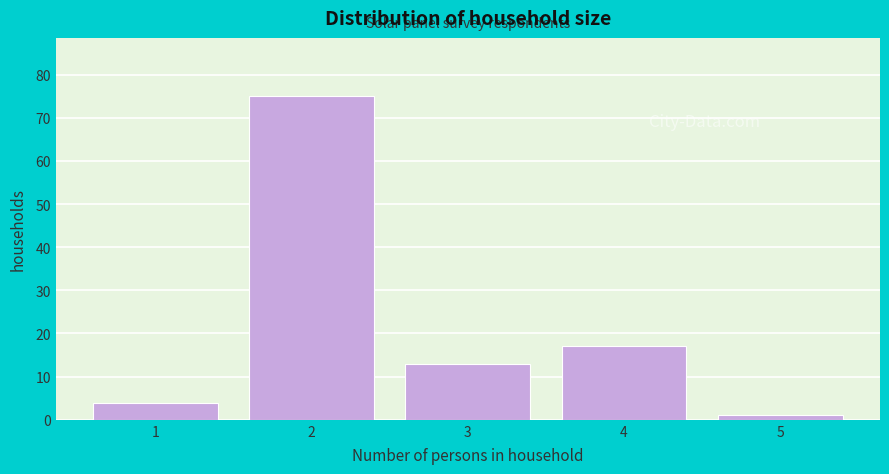

Reading left to right, list every bar in this chart as the range it spans on the x-axis followed by its height. The values are not printed on the chart, so give them approximately, as read against the axis.

0.5 to 1.5: 4
1.5 to 2.5: 75
2.5 to 3.5: 13
3.5 to 4.5: 17
4.5 to 5.5: 1